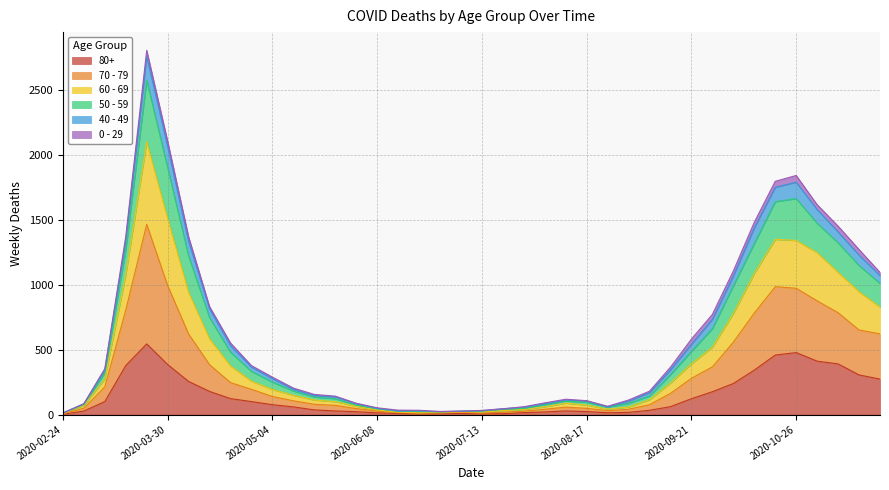

True or false: 70 - 79 and 50 - 59 cross at least once.

False